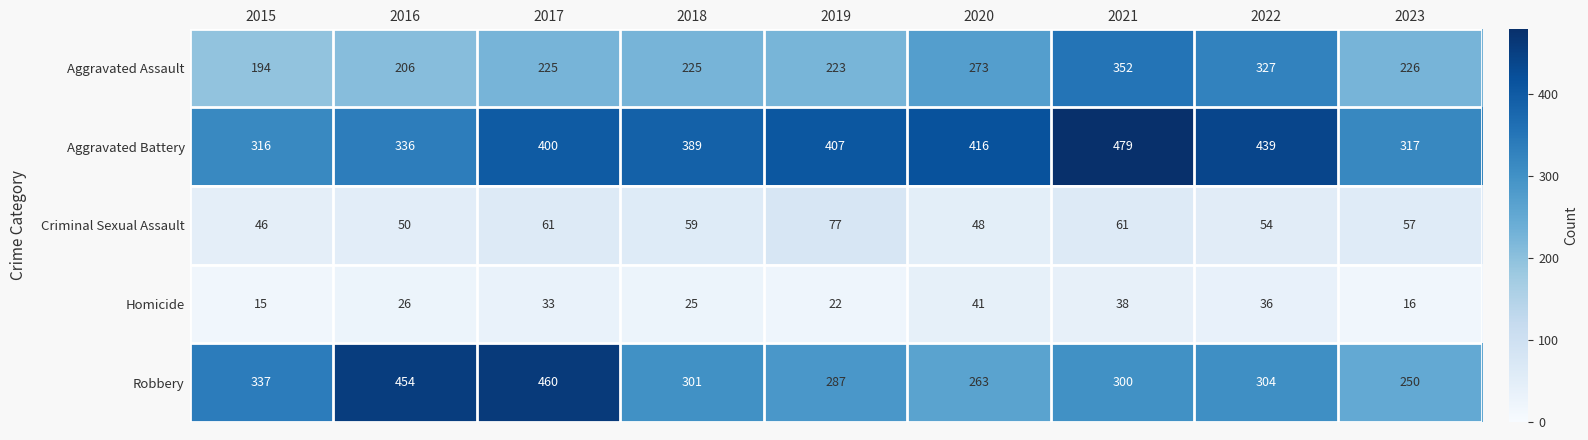

Which label corresponds to the smallest value in the chart?

2015